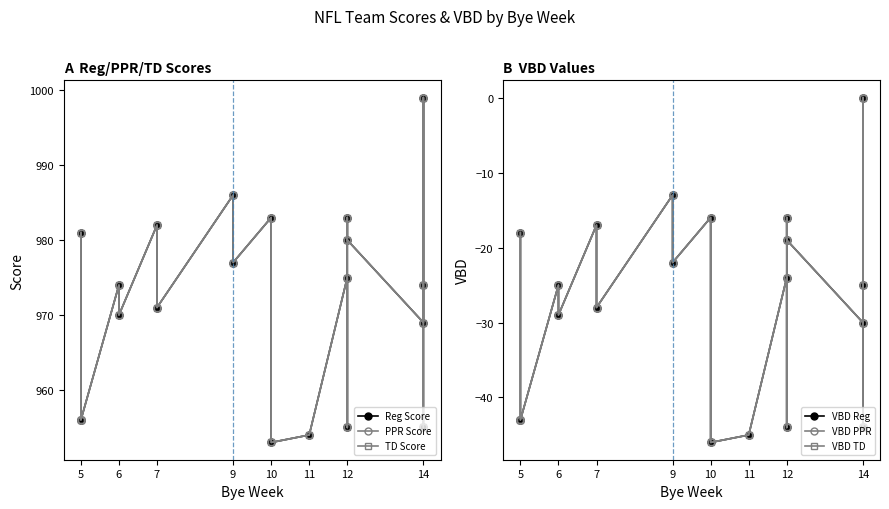

What is the lowest value of the PPR Score series?

953